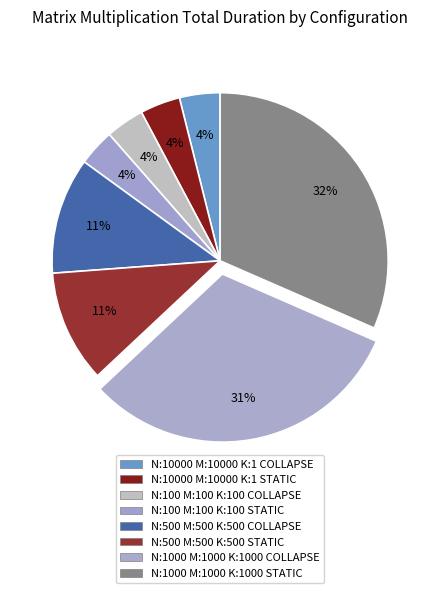

Does N:10000 M:10000 K:1 STATIC account for over 50% of the chart?

No